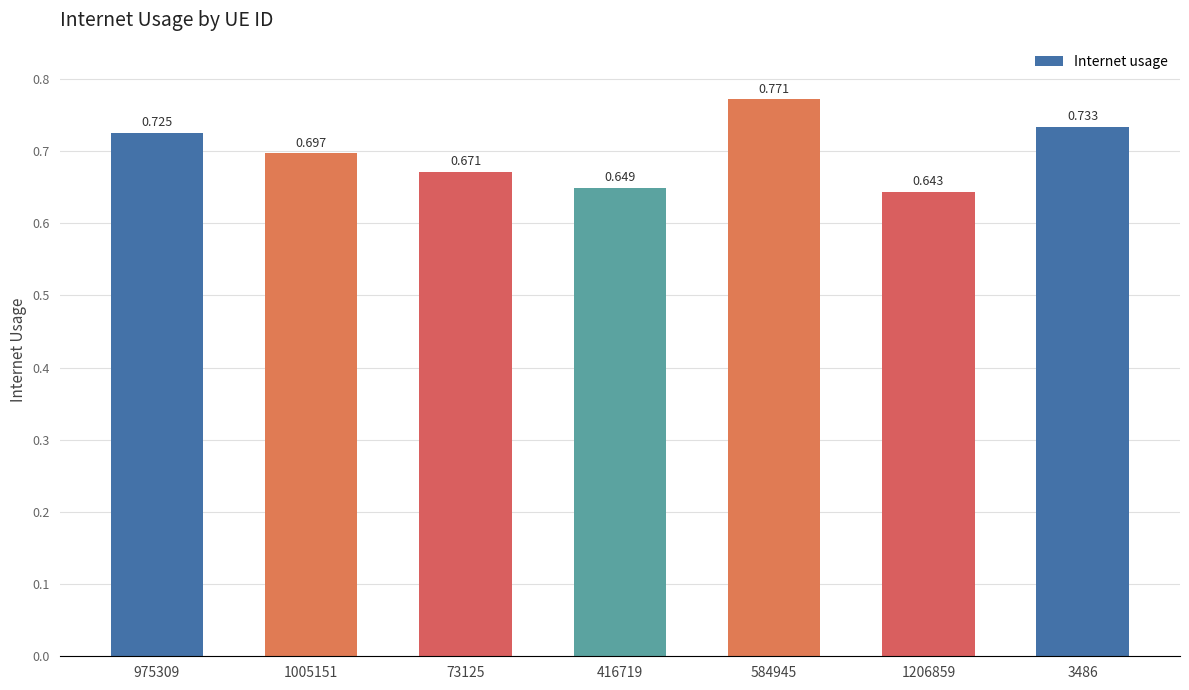

Count the number of data series in this chart.

1